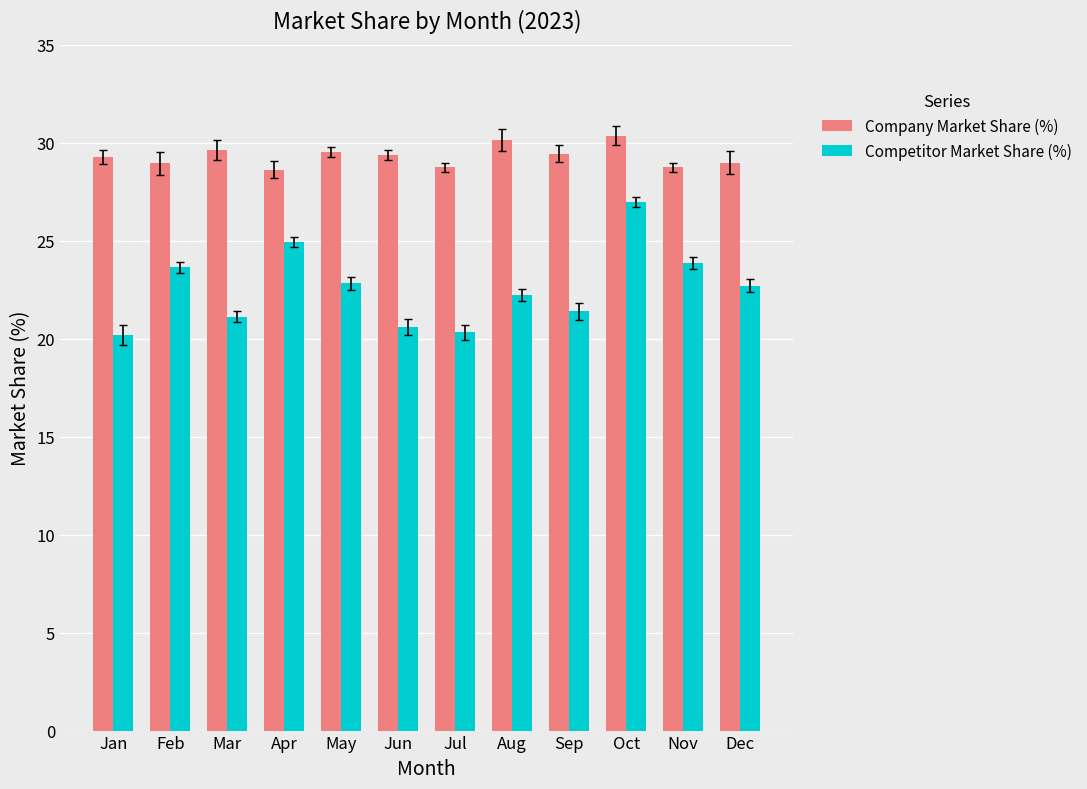

What are all the series names shown in the legend?

Company Market Share (%), Competitor Market Share (%)